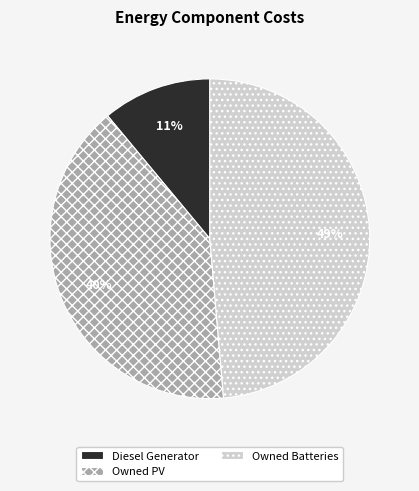

To the nearest percent, what percentage of the pie is Owned Batteries?

49%